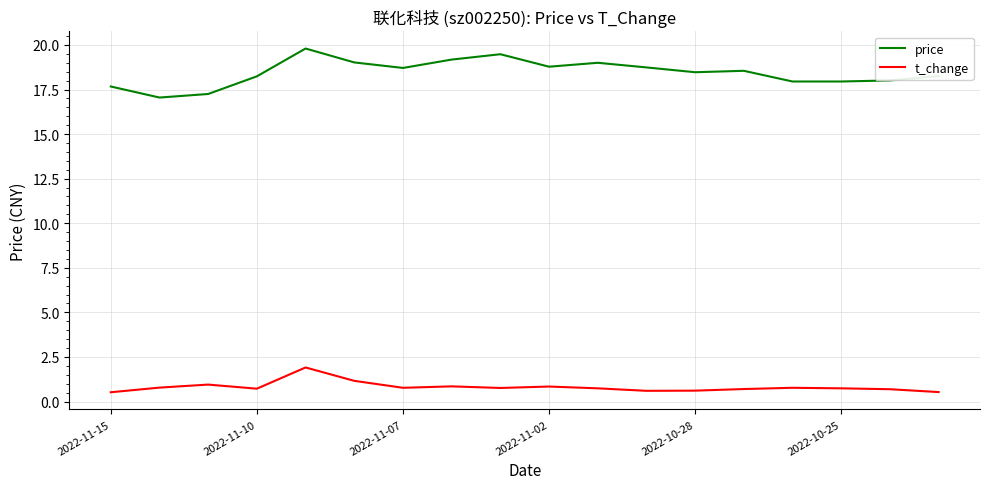

Which series has the largest total across all categories?

price